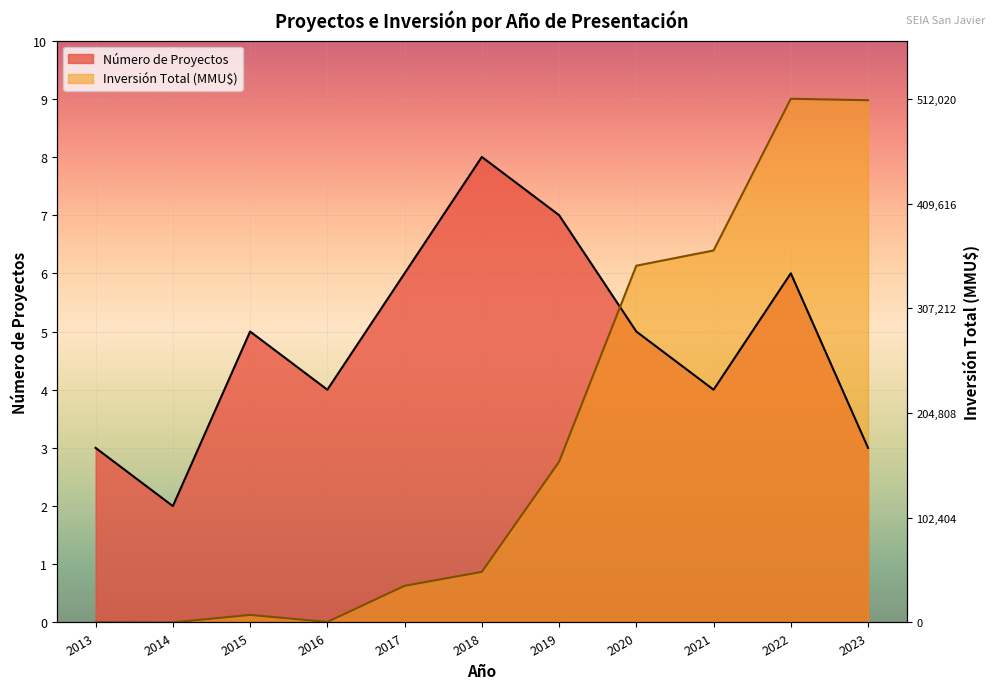

How many lines are shown in the chart?

2